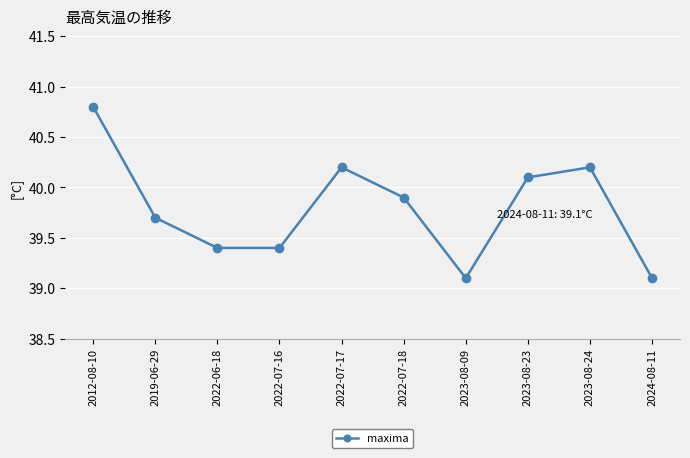

What is the difference between the maximum and second lowest values?

1.7